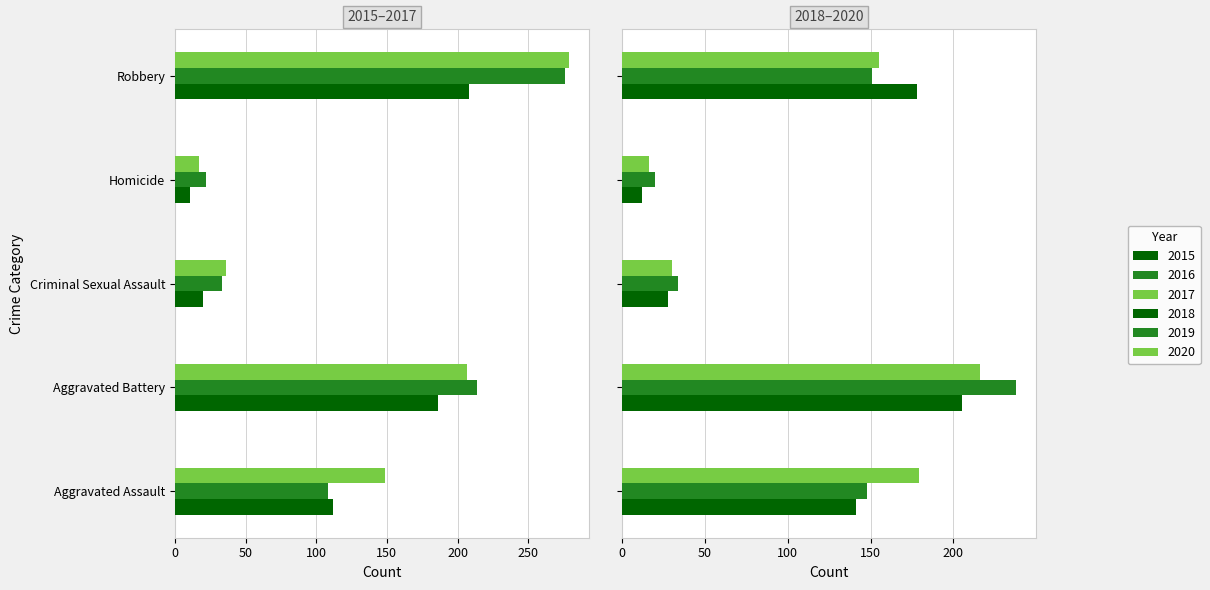

What is the label of the 2nd bar from the left?

Aggravated Battery